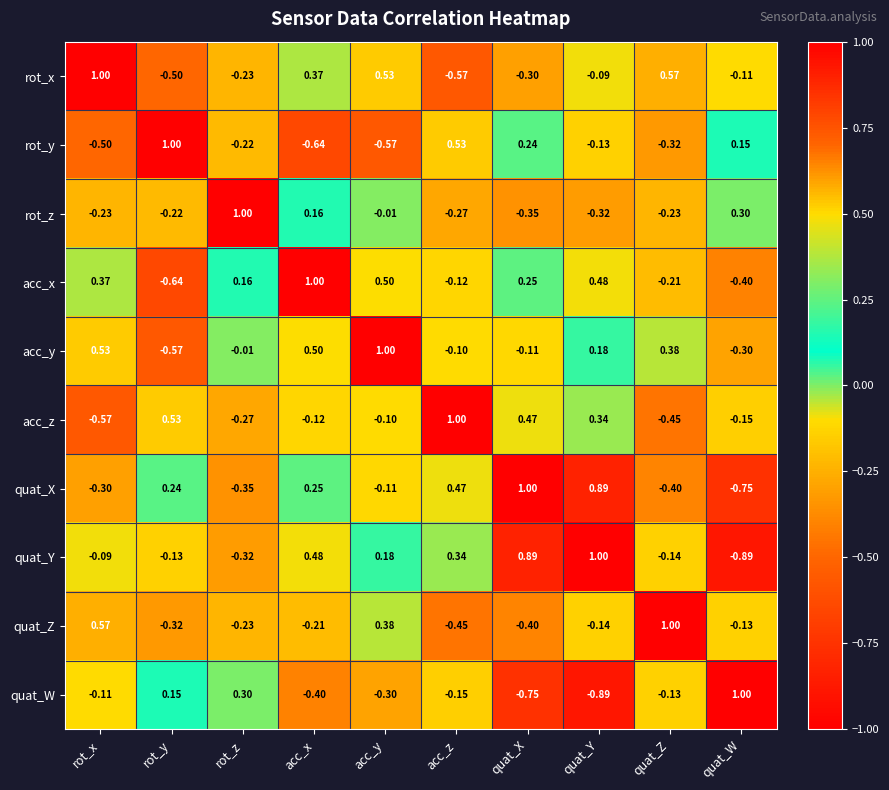

Is the value of quat_Z at quat_W greater than the value of rot_y at rot_x?

Yes